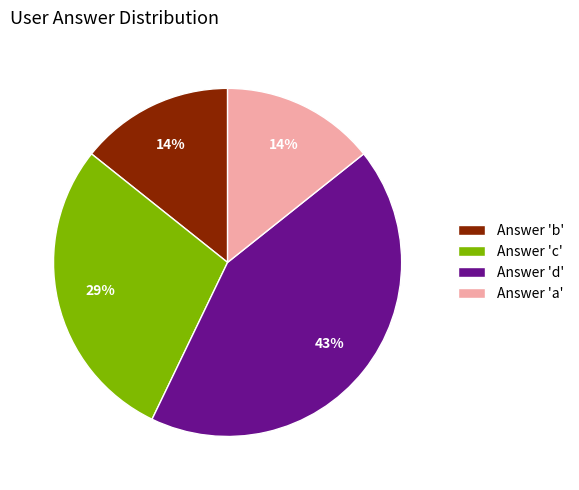

Count the number of slices in the pie.

4